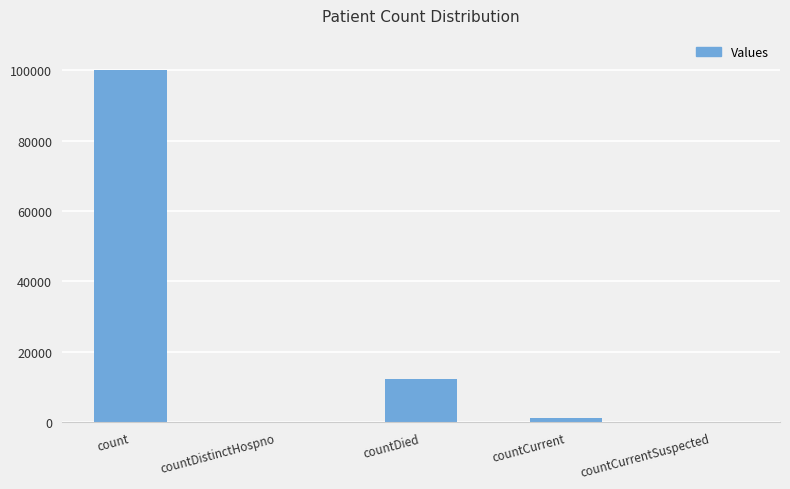

The value at count is 170293. True or false?

False